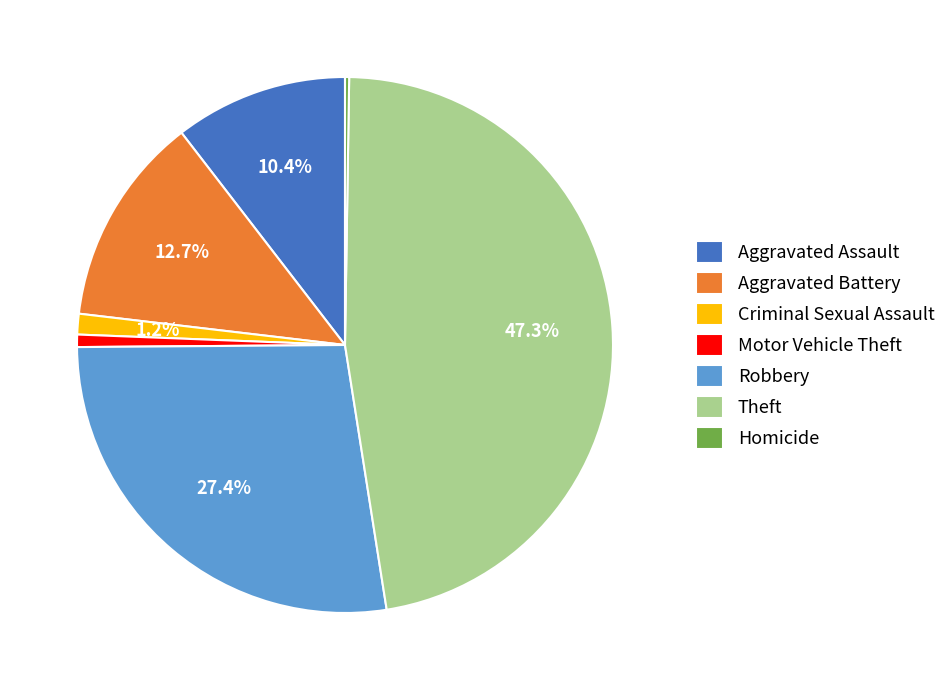

Which has a higher value, Aggravated Battery or Theft?

Theft